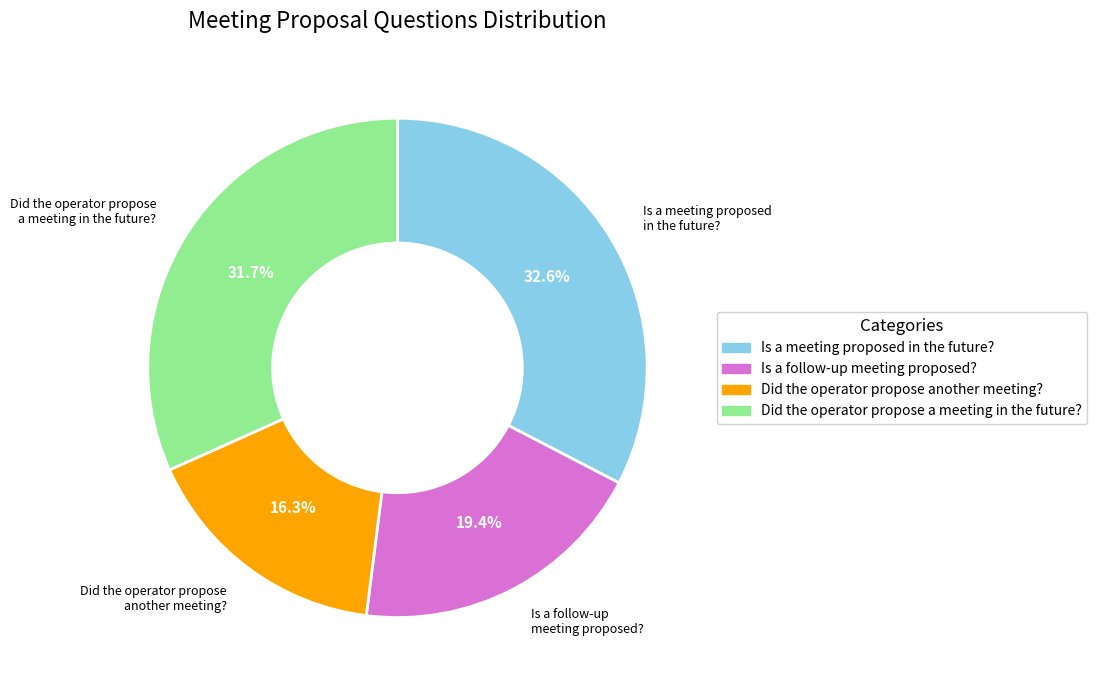

To the nearest percent, what percentage of the pie is Is a meeting proposed in the future??

33%